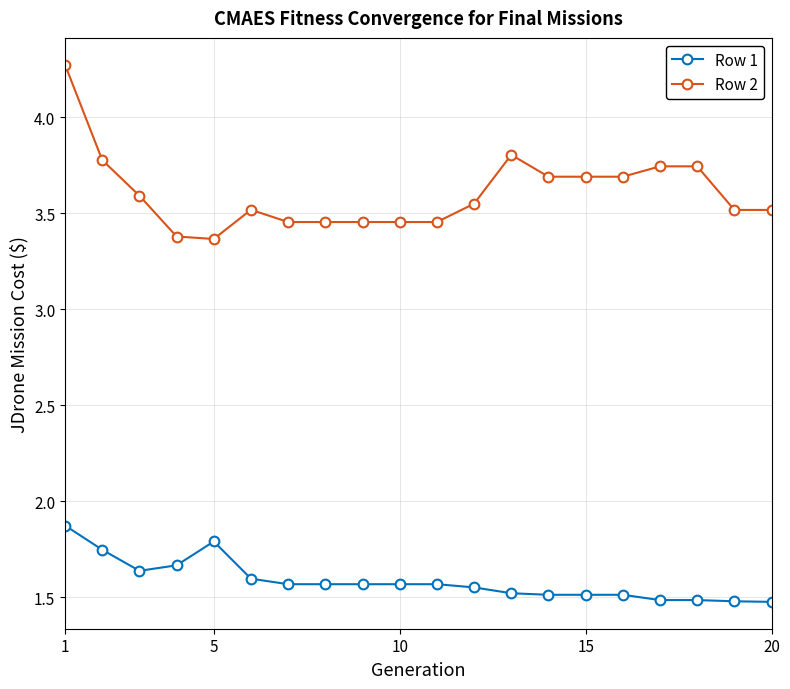

At how many categories does at least one series exceed 3?

20